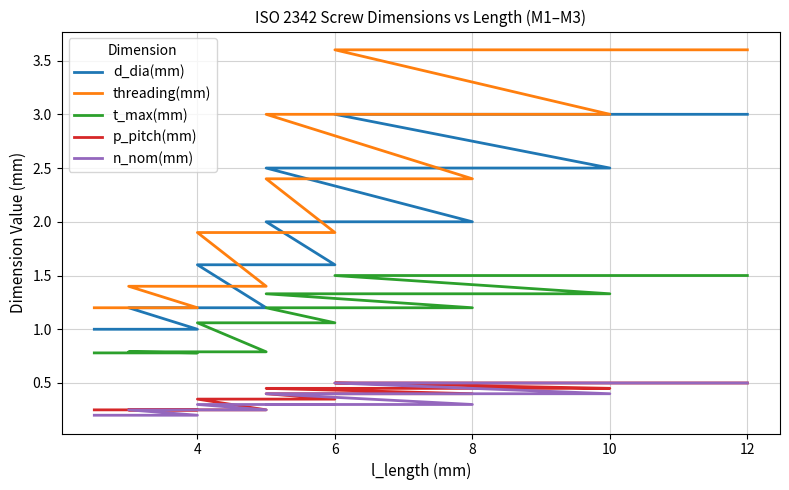

The t_max(mm) series shows 1.5 at 7. True or false?

False